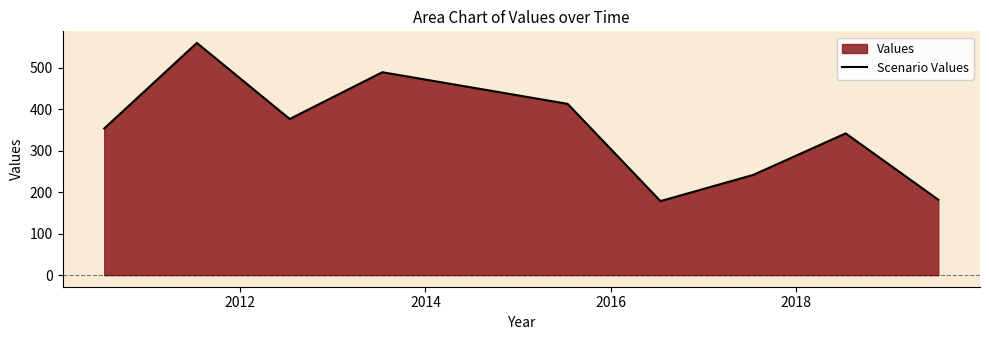

What is the difference between the maximum and minimum values?

381.3